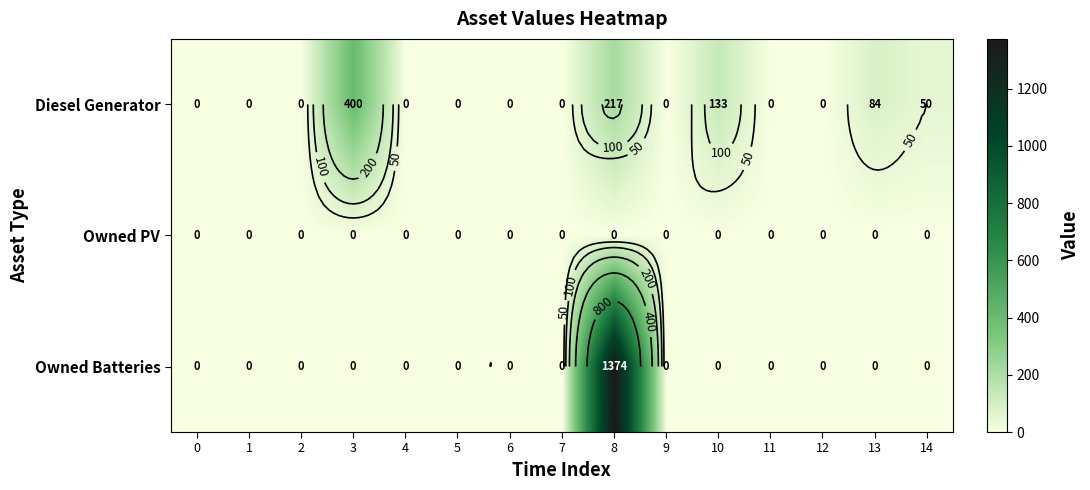

What is the difference between the maximum and minimum values in the Owned Batteries series?

1374